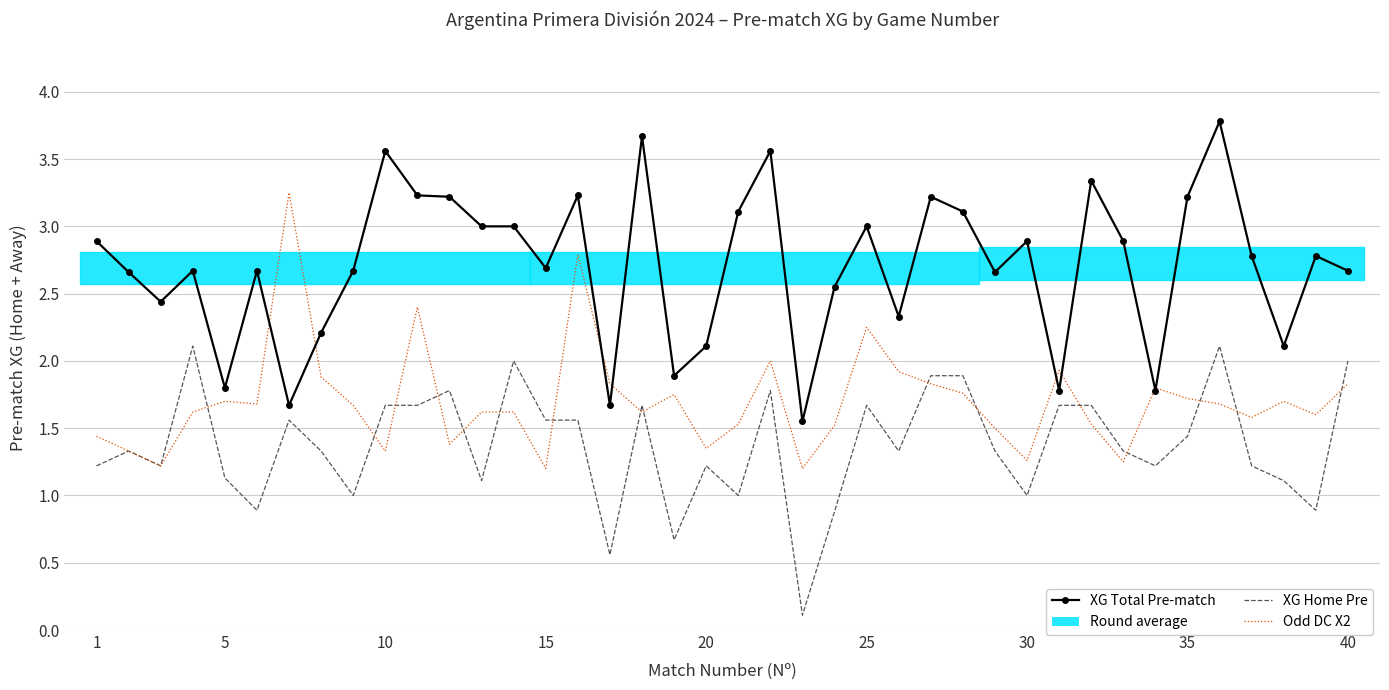

In XG Home Pre, how many points are lower than both neighbors (excluding endpoints)?

12